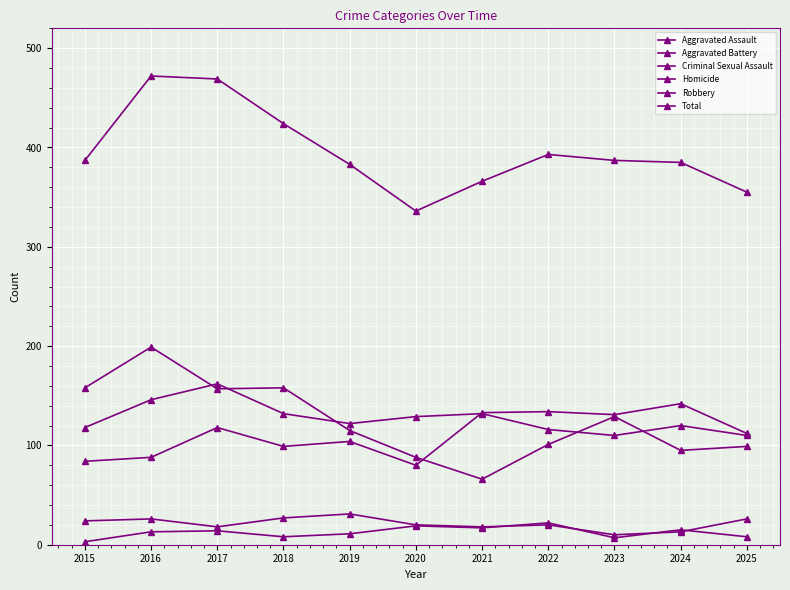

Is the value of Aggravated Battery at 2022 greater than the value of Total at 2019?

No